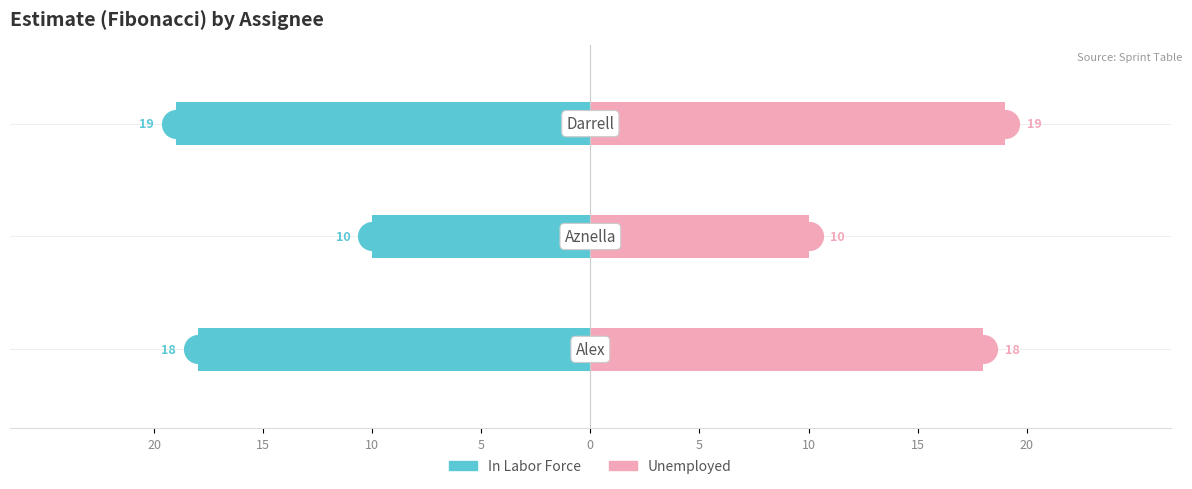

Which series reaches the maximum Y coordinate?

Unemployed